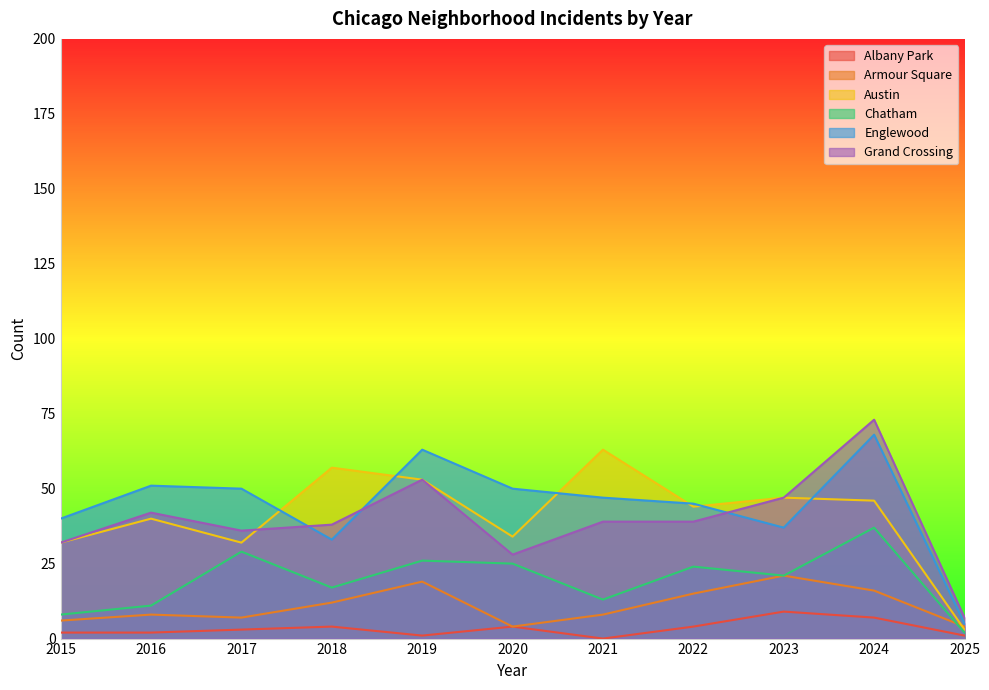

How many interior local valleys does the Austin series have?

3